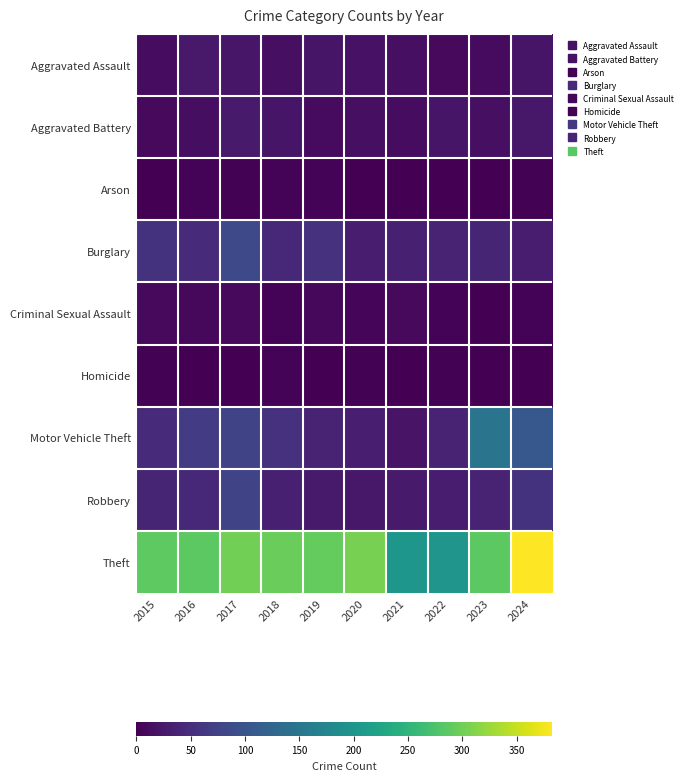

Rank the series by their maximum value, from highest to lowest.

Theft, Motor Vehicle Theft, Burglary, Robbery, Aggravated Battery, Aggravated Assault, Criminal Sexual Assault, Arson, Homicide